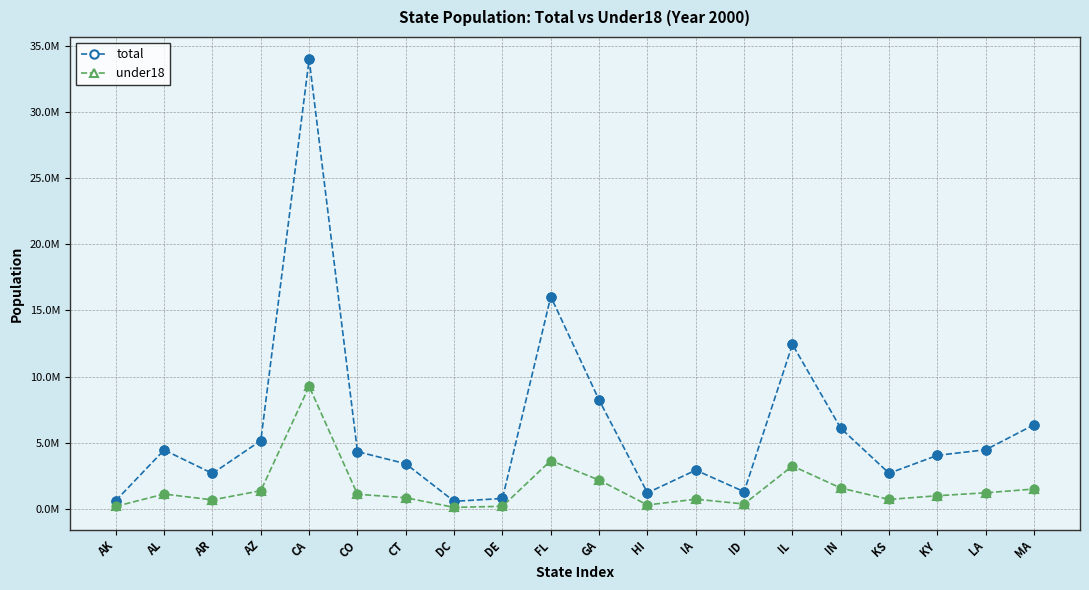

Is this an area chart (filled region under the line)?

No